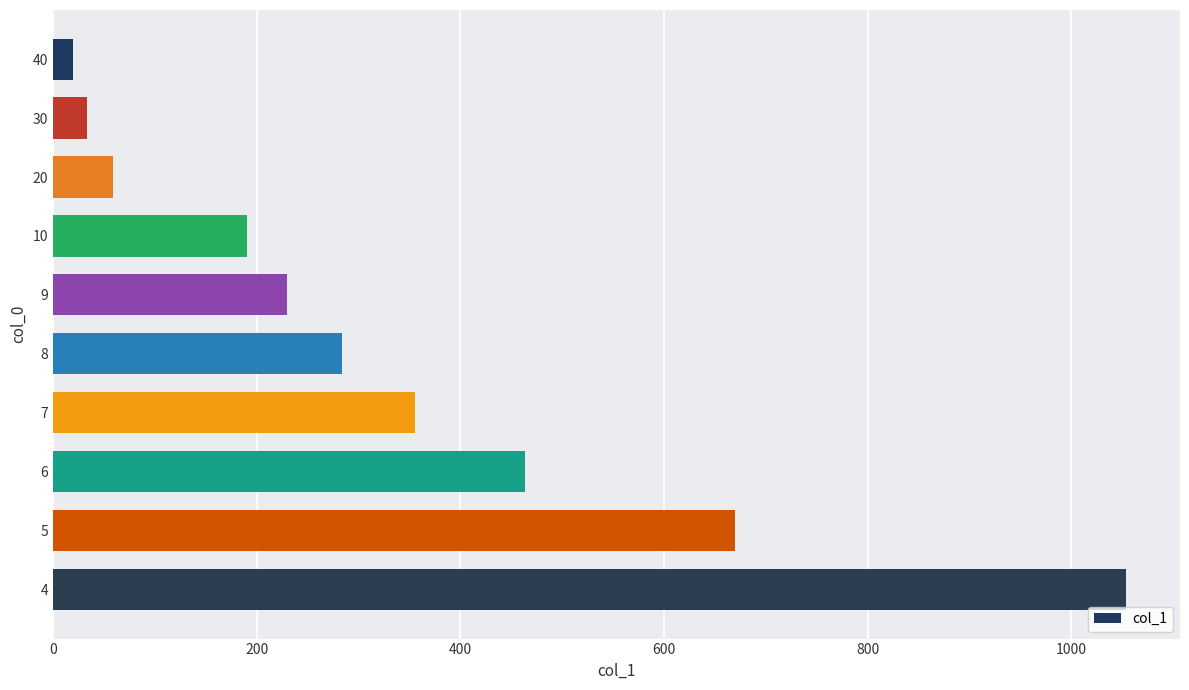

Rank the categories by value from lowest to highest.

40, 30, 20, 10, 9, 8, 7, 6, 5, 4